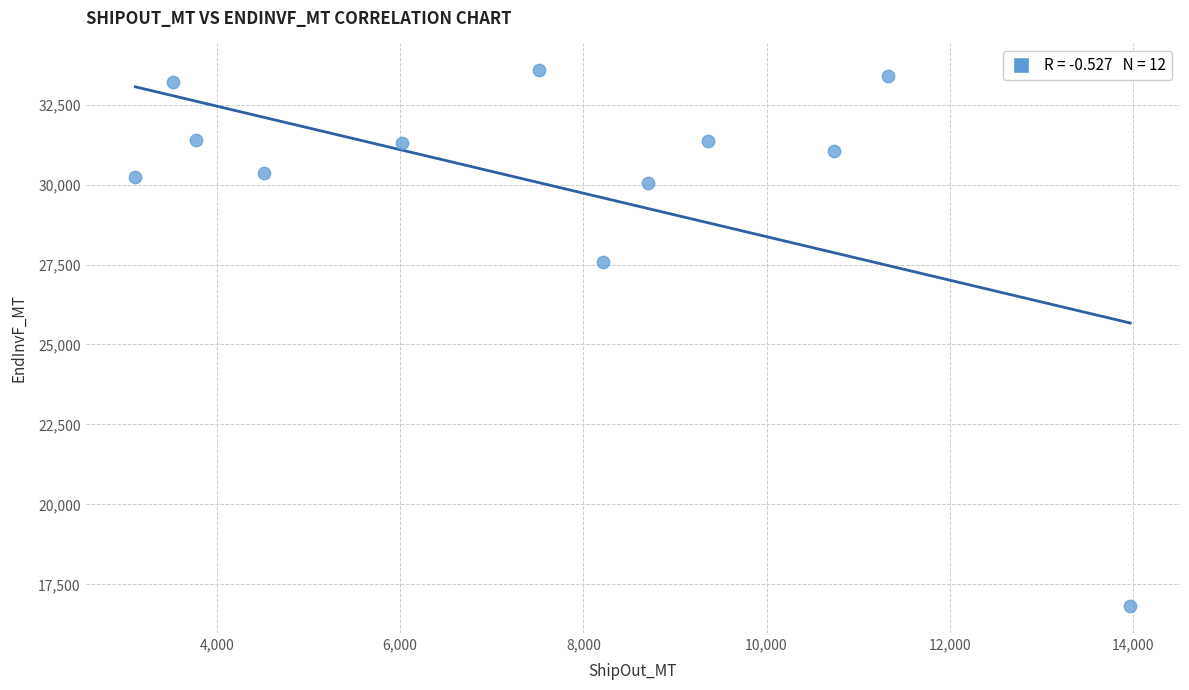

What is the average Y value?

30026.5